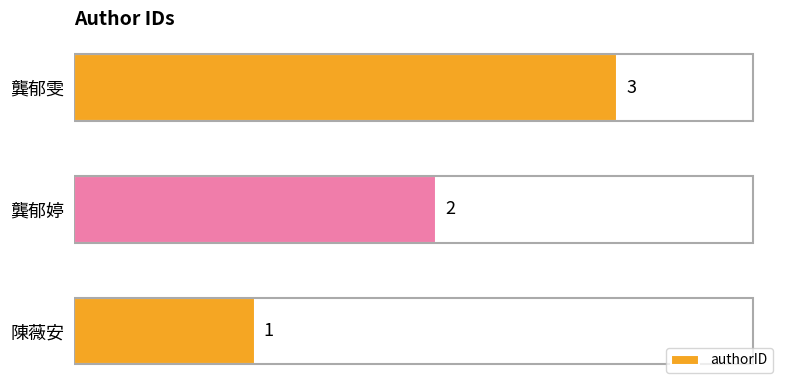

The value at 陳薇安 is 1. True or false?

True